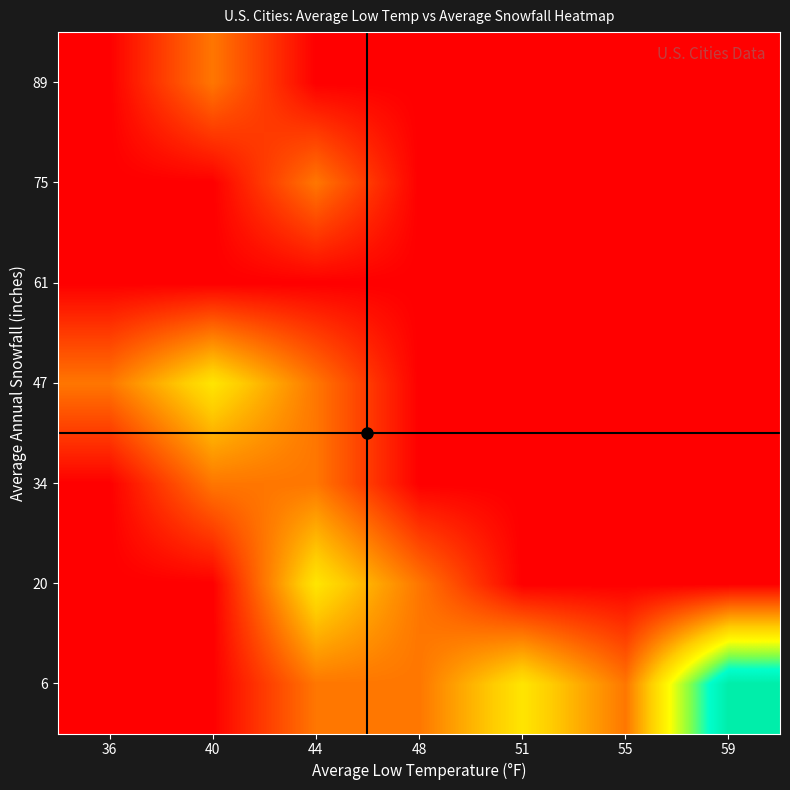

What is the spread (max minus min) of values at 36?

1